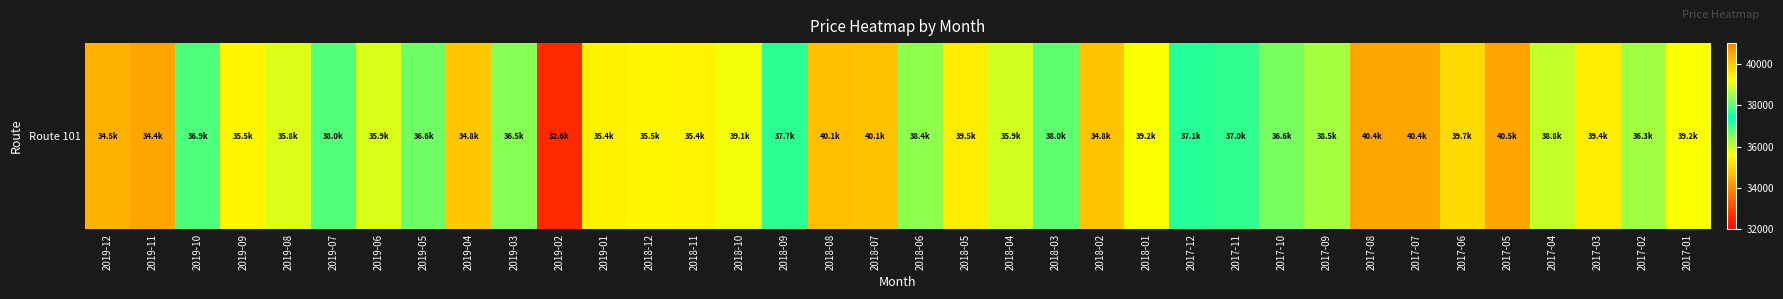

At which label is the value closest to 36529?

2017-10